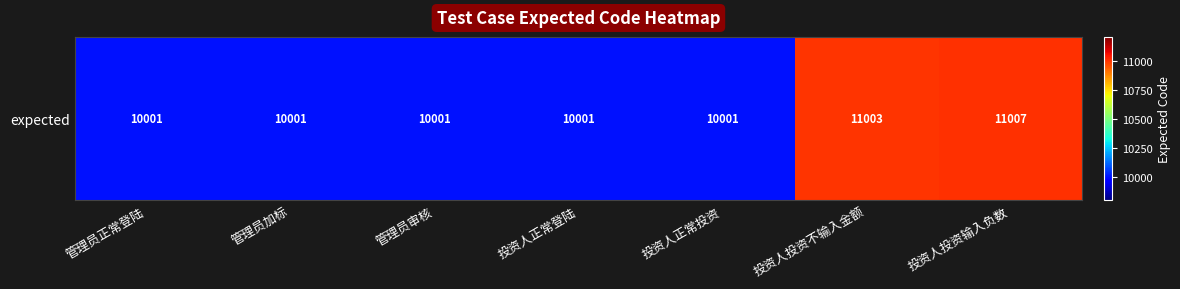

Reading right to left, what are all the values shown in this chart?

投资人投资输入负数=11007	投资人投资不输入金额=11003	投资人正常投资=10001	投资人正常登陆=10001	管理员审核=10001	管理员加标=10001	管理员正常登陆=10001